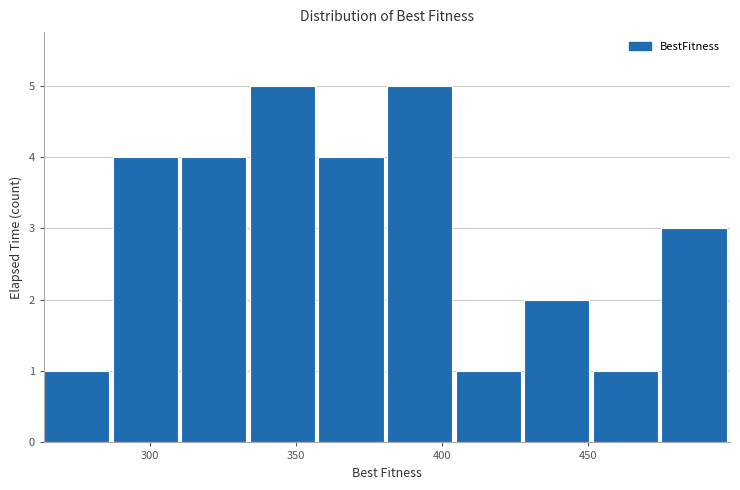

How tall is the bar that spans 405 to 430 on the x-axis? Neither the bar edges nor the heights are printed on the chart, so give them approximately, as read against the axes.

1